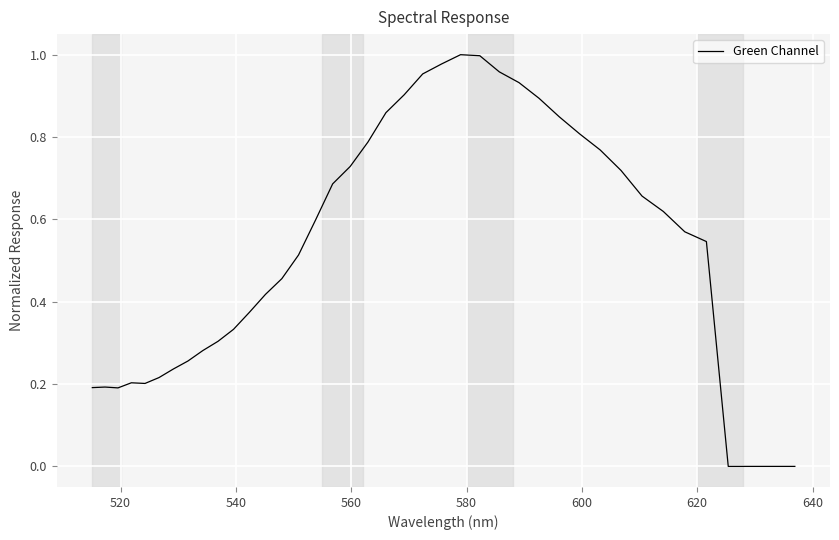

How many points are lower than both their immediate neighbors (excluding endpoints)?

2